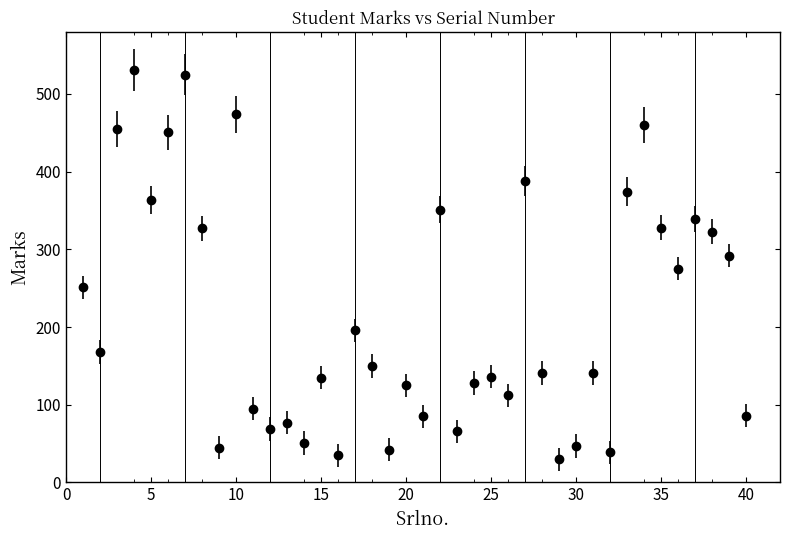

What is the value of the 20th point from the left?

125